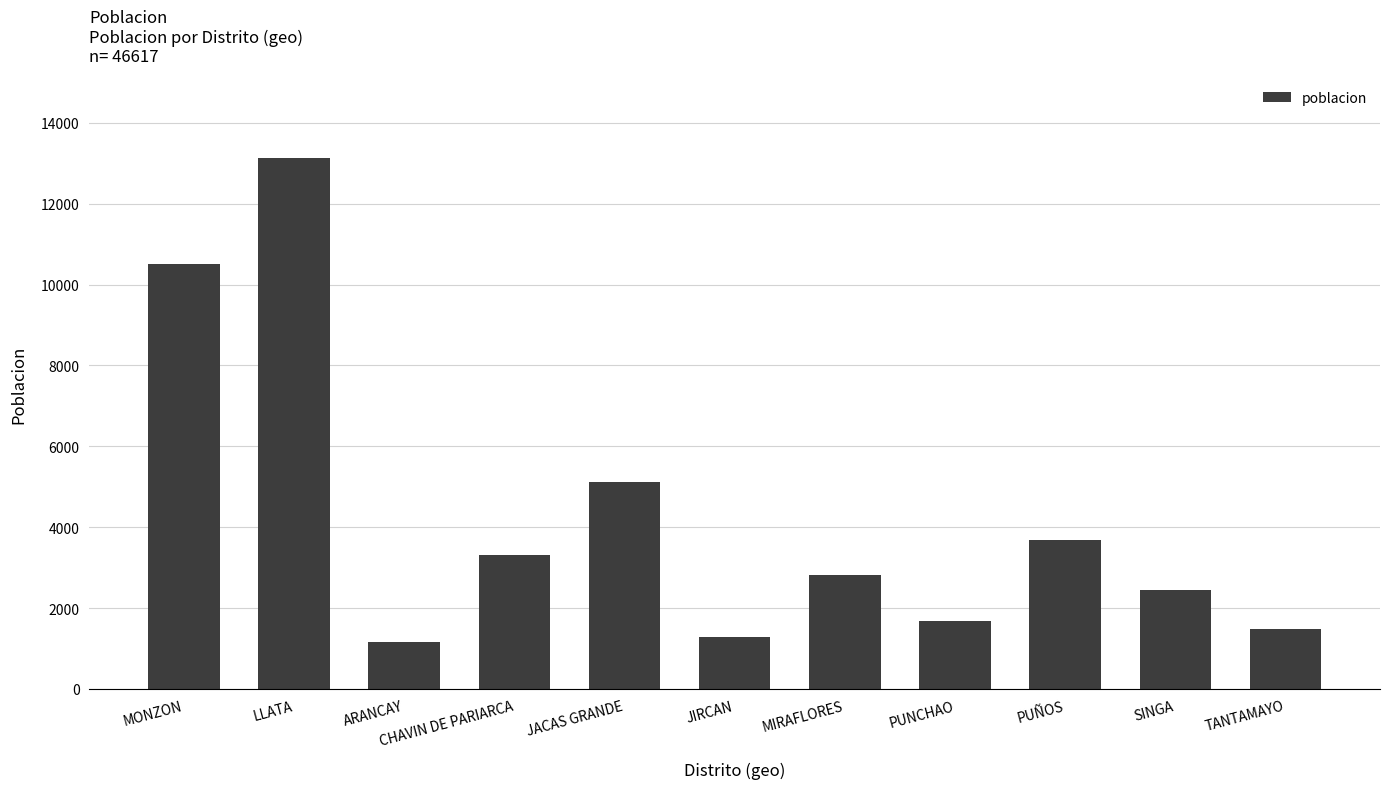

What is the value of the 9th bar from the left?

3683